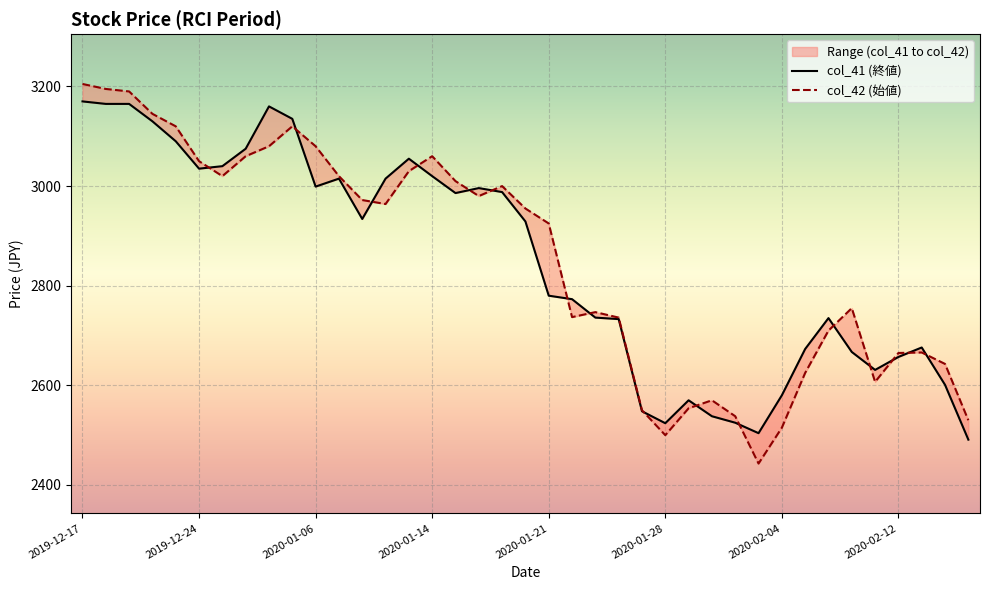

What is the maximum value shown in the chart?

3205